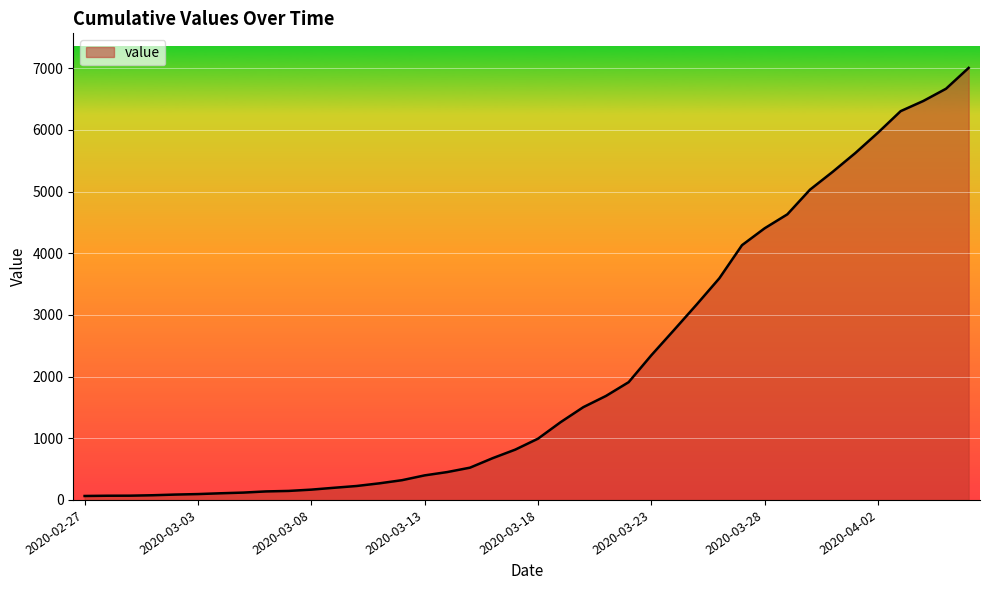

What is the maximum value shown in the chart?

7004